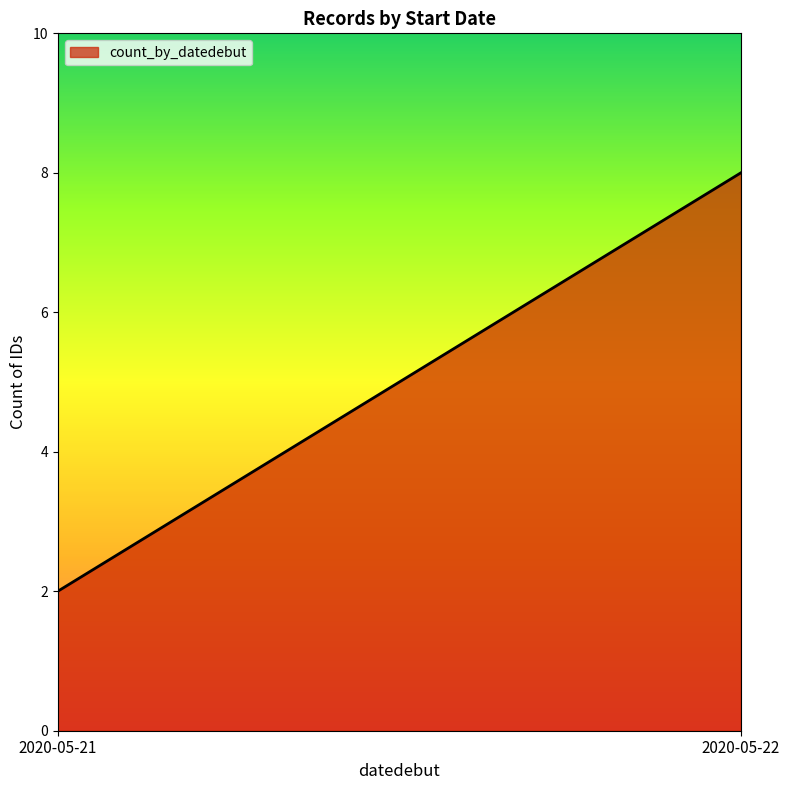

What is the maximum value shown in the chart?

8.0